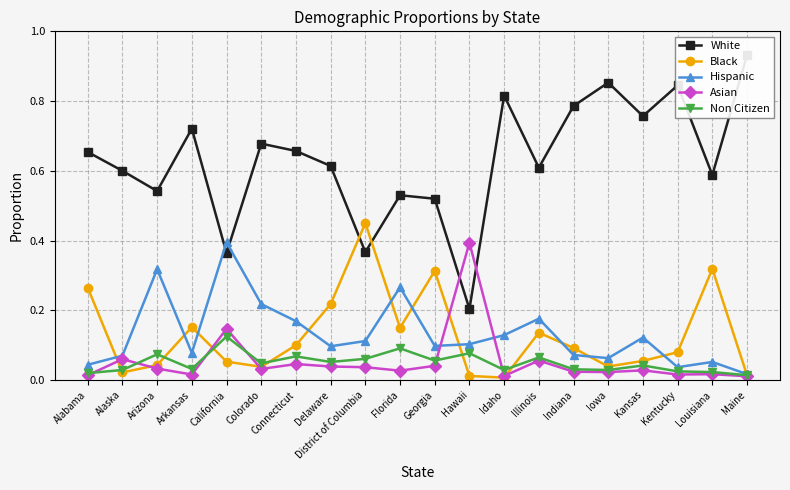

What is the highest value of the Non Citizen series?

0.1